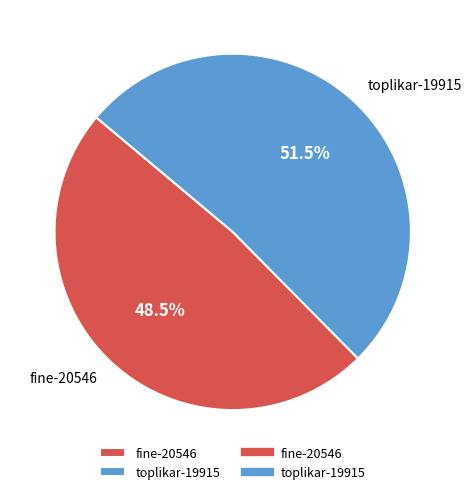

How many slices are in this pie chart?

2